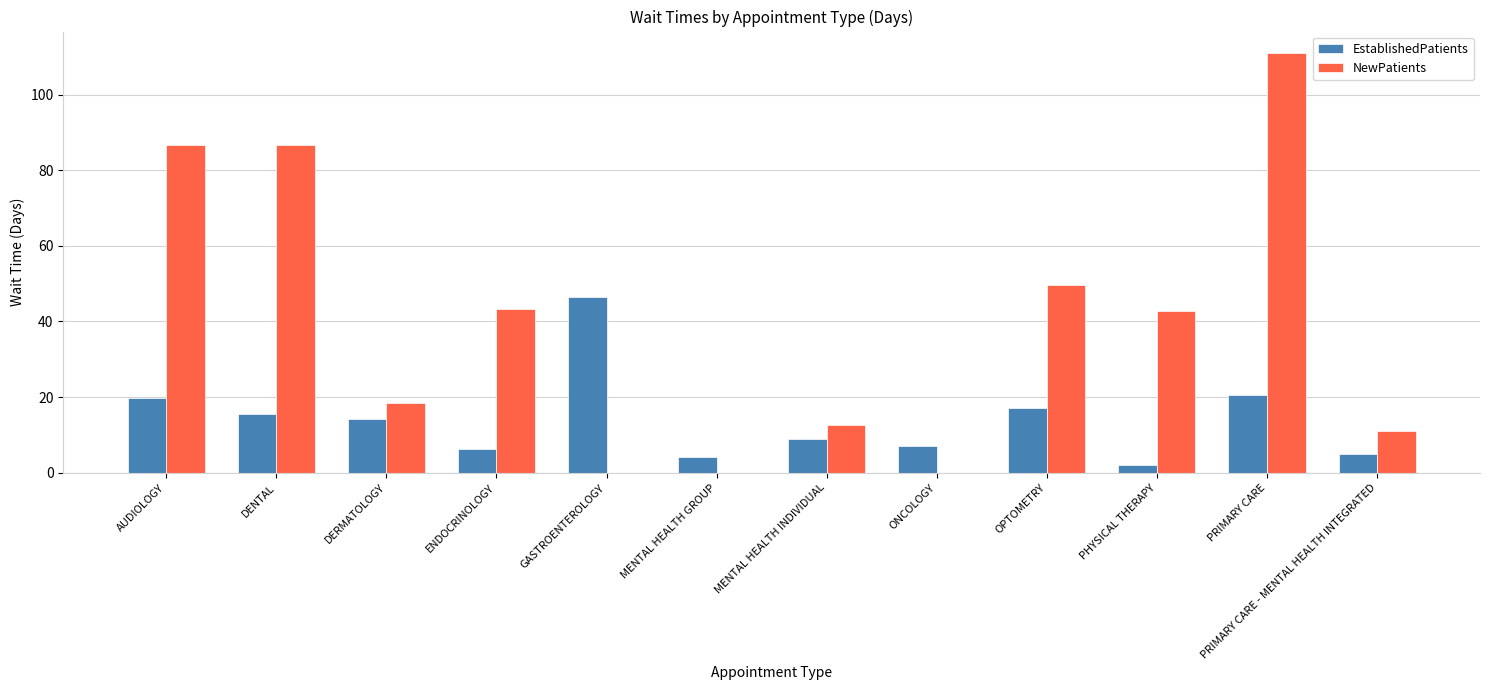

How many data points in EstablishedPatients are less than 14?

6